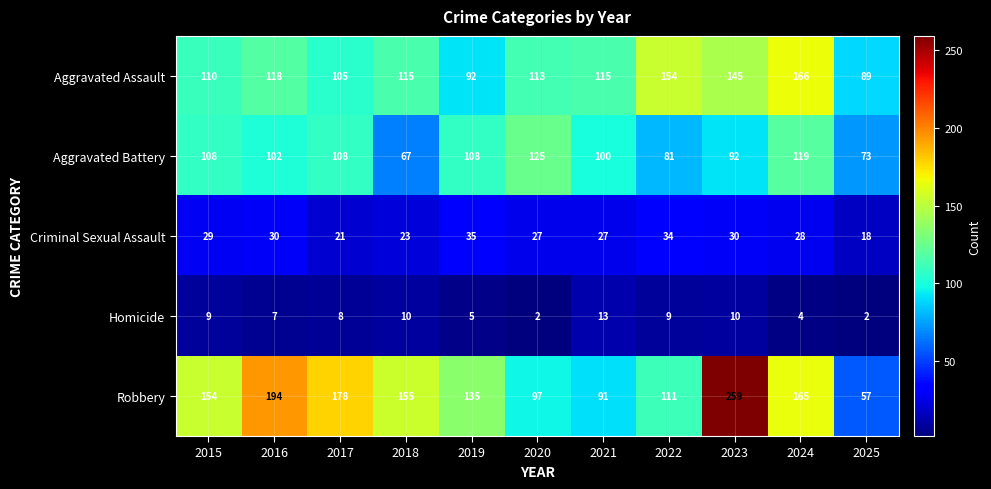

What is the greatest value displayed?

259